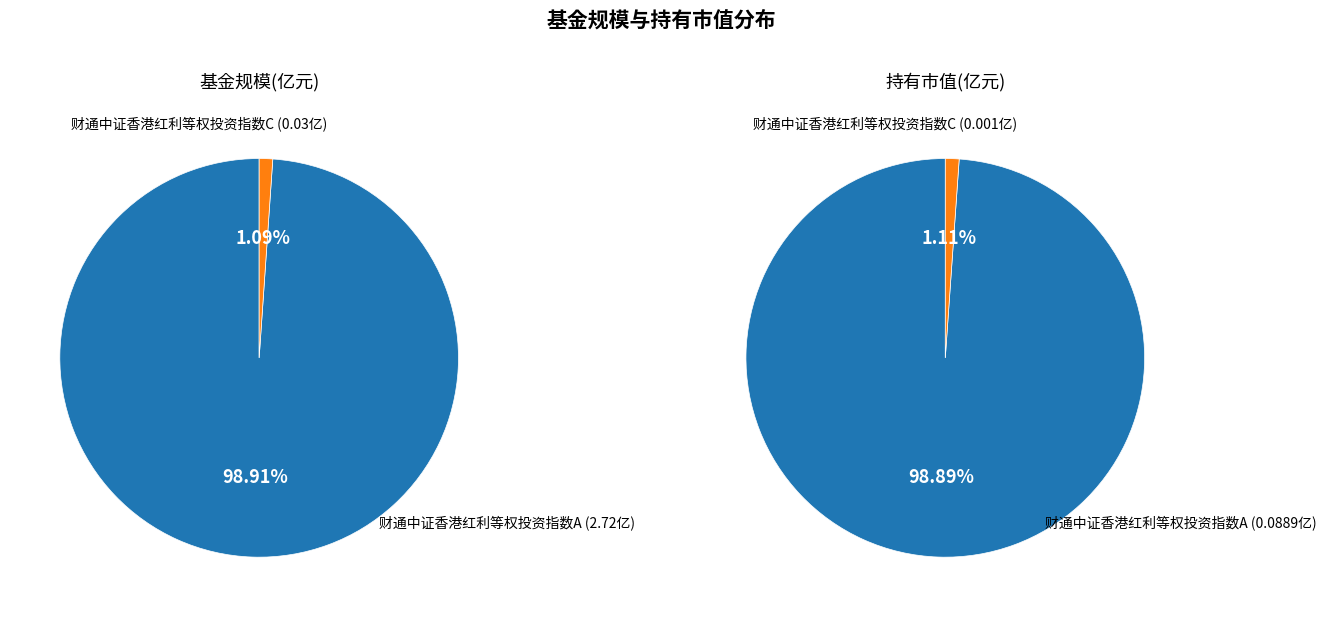

Which slice is the largest?

财通中证香港红利等权投资指数A